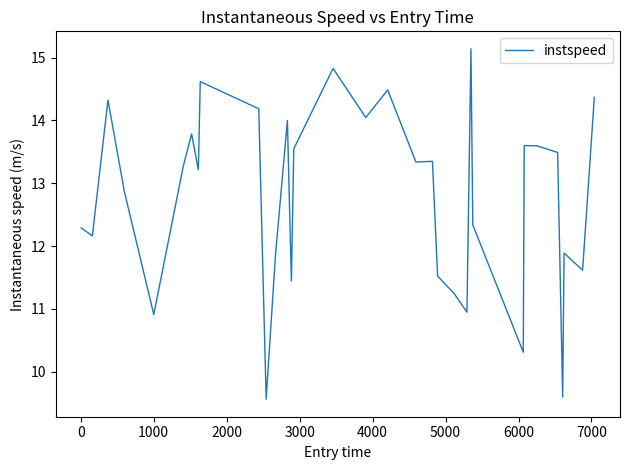

What is the difference between the maximum and minimum values?

5.6